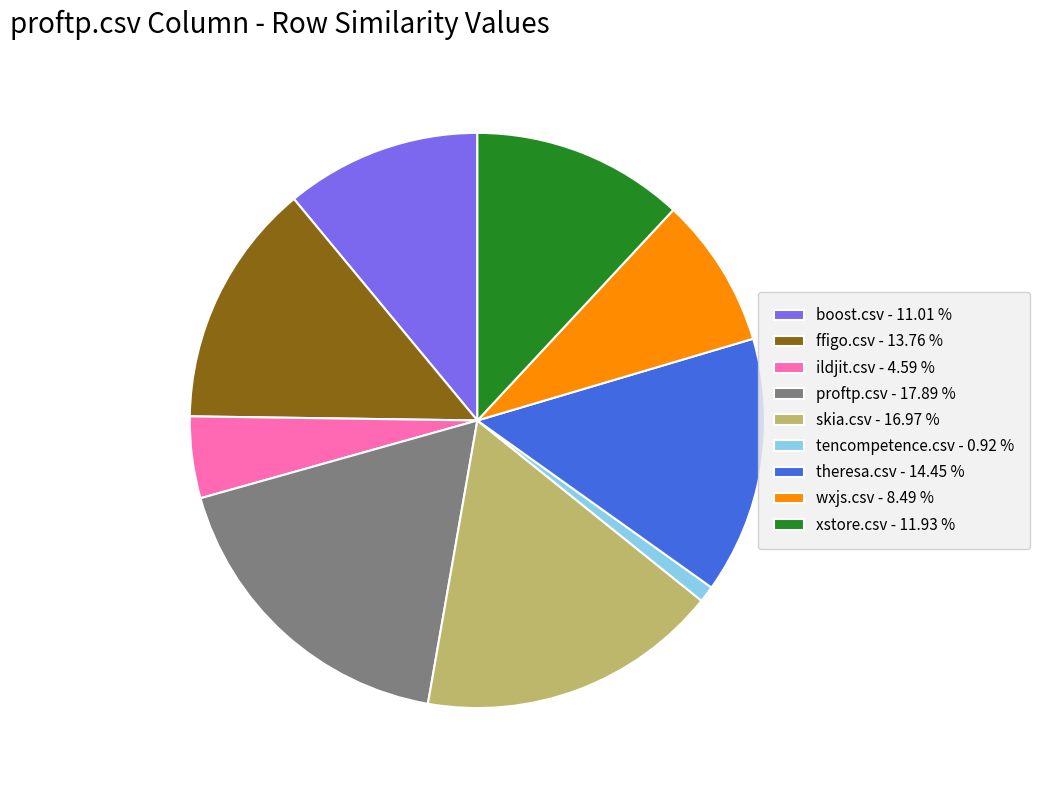

Which slice is the largest?

proftp.csv